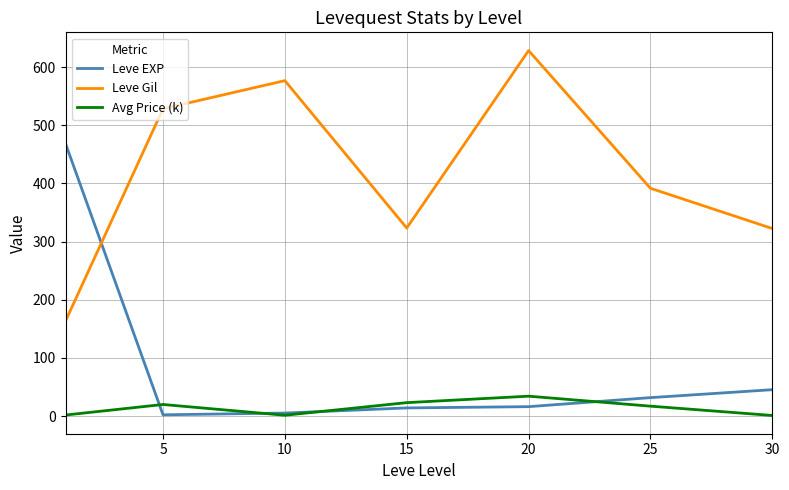

How many values in the Avg Price (k) series exceed 17?

4